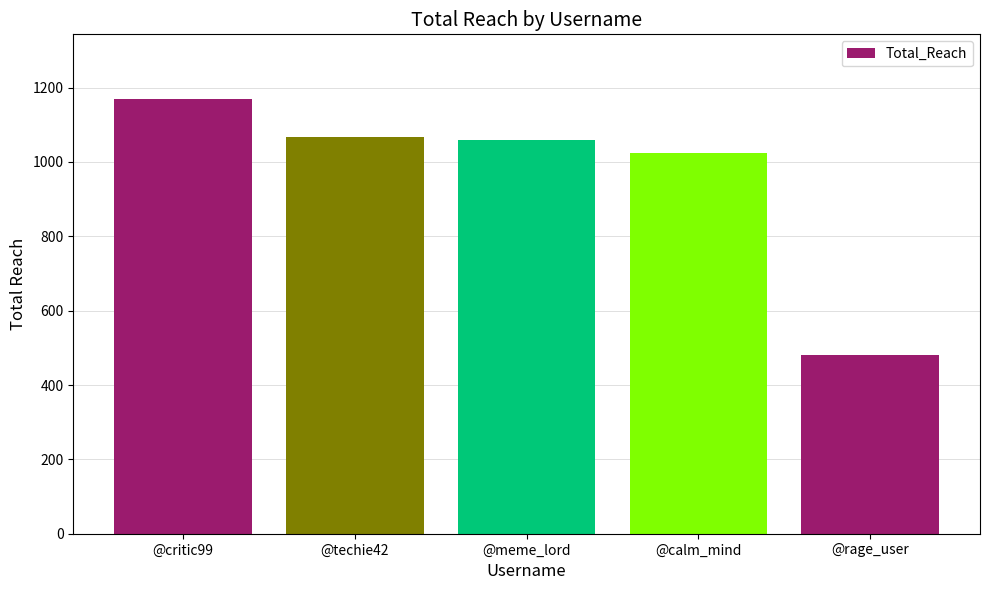

What is the difference between the second highest and minimum values?

585